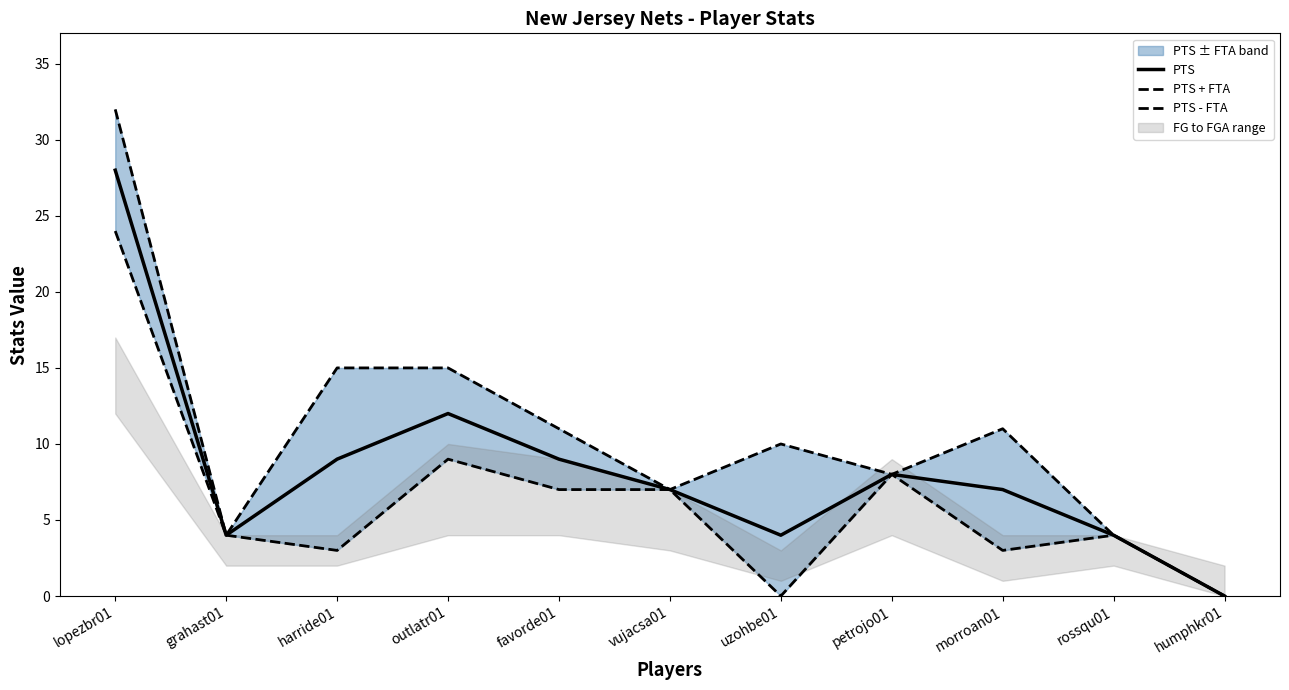

The value of PTS + FTA at petrojo01 is 12. True or false?

False